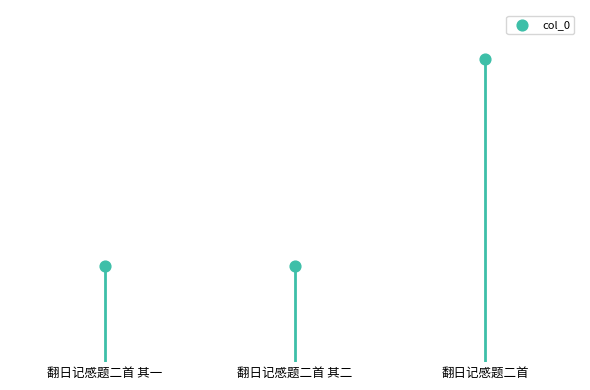

Between 翻日记感题二首 其二 and 翻日记感题二首 其一, which is larger?

翻日记感题二首 其二